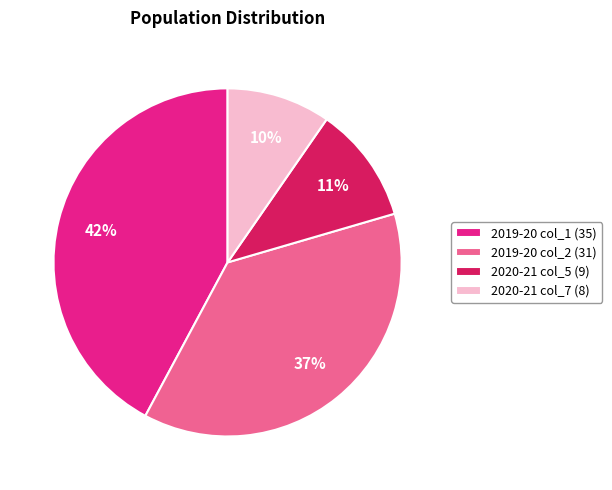

Which has a higher value, 2019-20 col_2 (31) or 2020-21 col_5 (9)?

2019-20 col_2 (31)